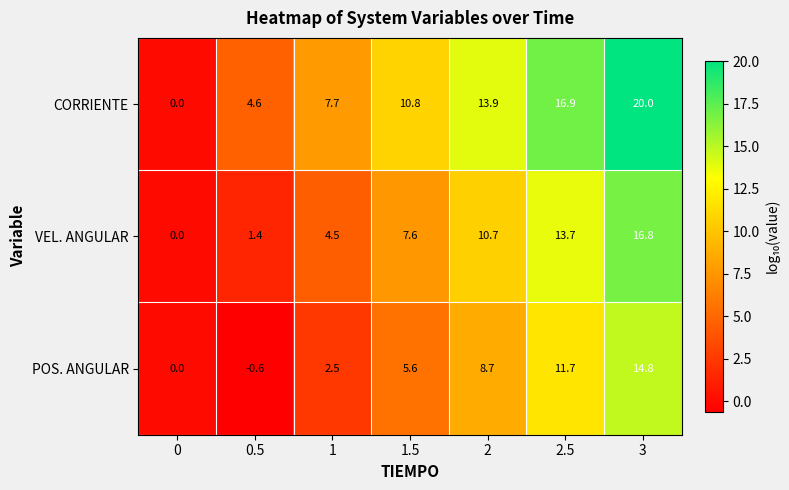

Rank the series at 1.5 from lowest to highest value.

POS. ANGULAR, VEL. ANGULAR, CORRIENTE